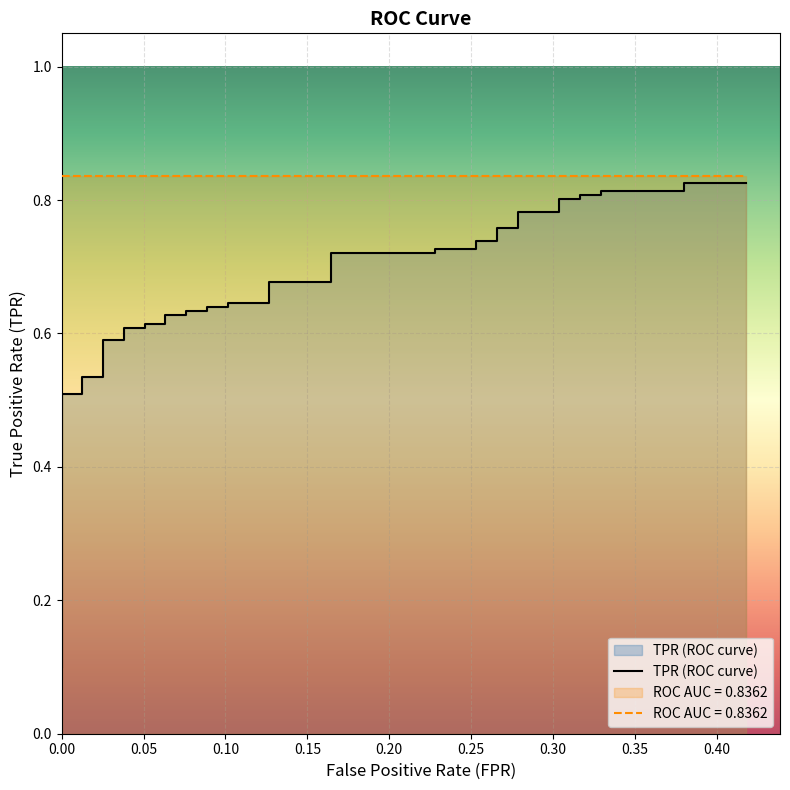

Does the chart display data point markers on the line(s)?

No